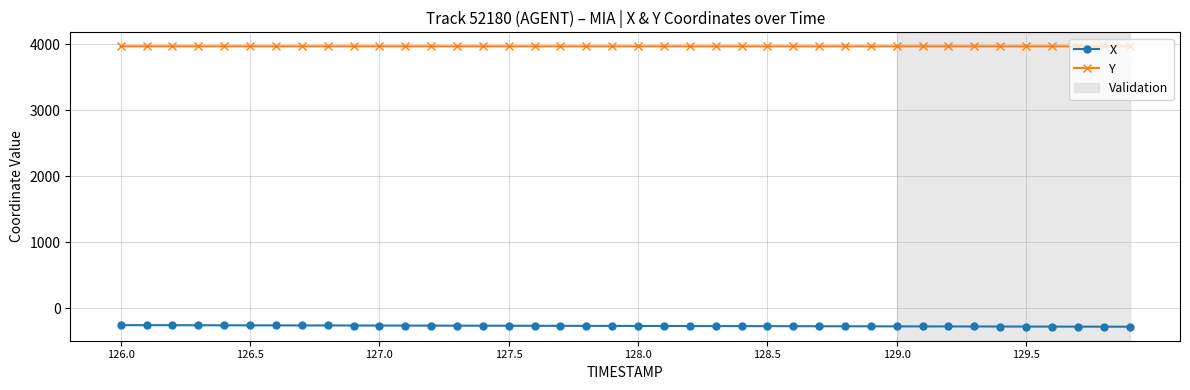

True or false: Y and X cross at least once.

False